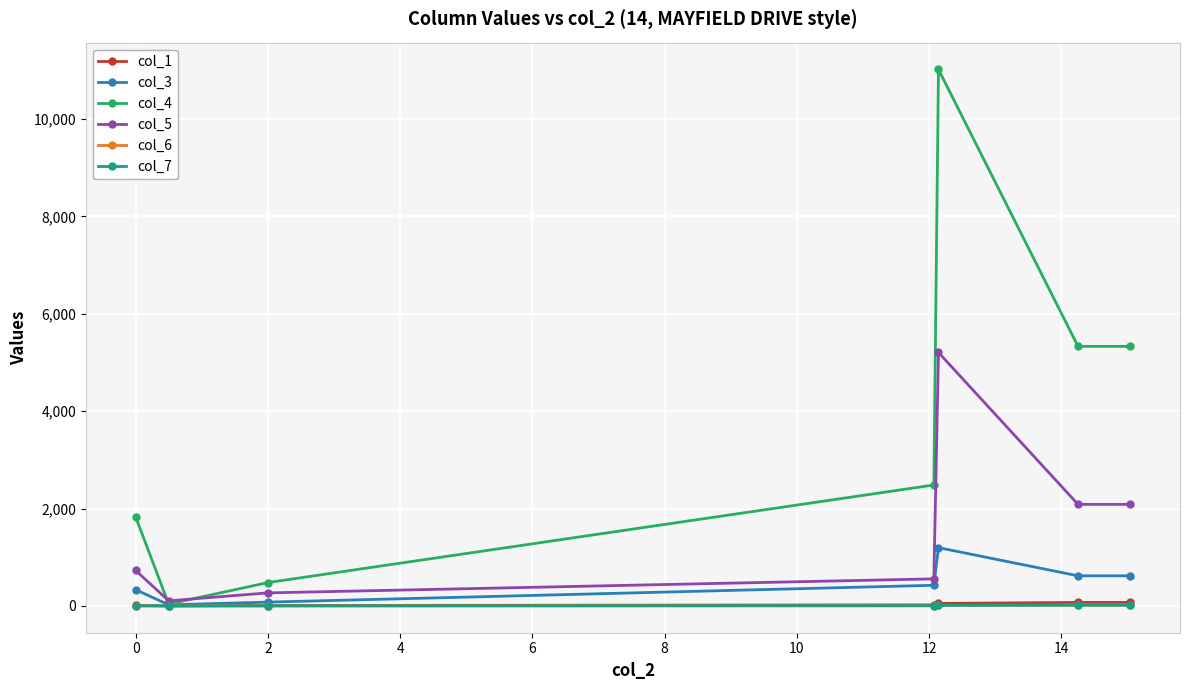

Which series has the largest total across all categories?

col_4